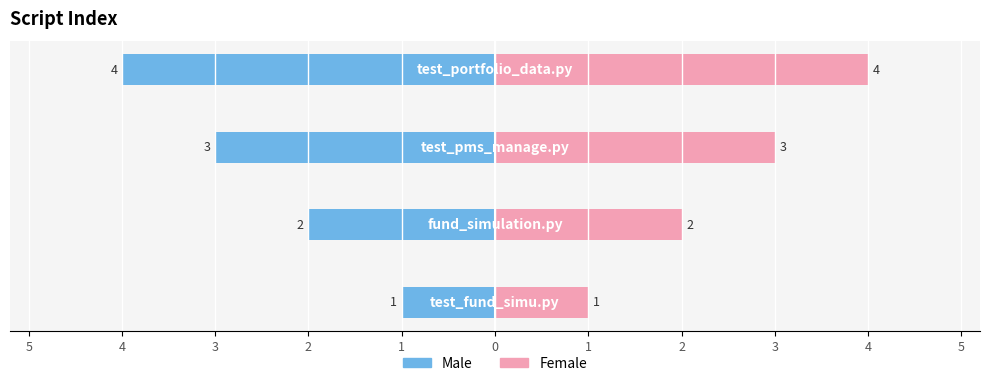

How many groups of bars are there?

4